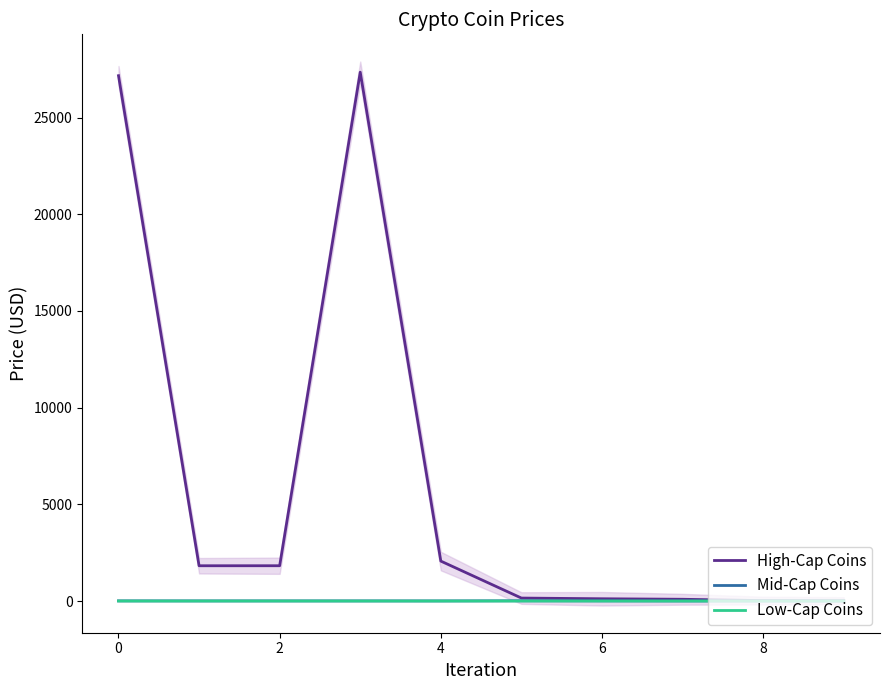

The value of High-Cap Coins at 0 is 27169.9. True or false?

True